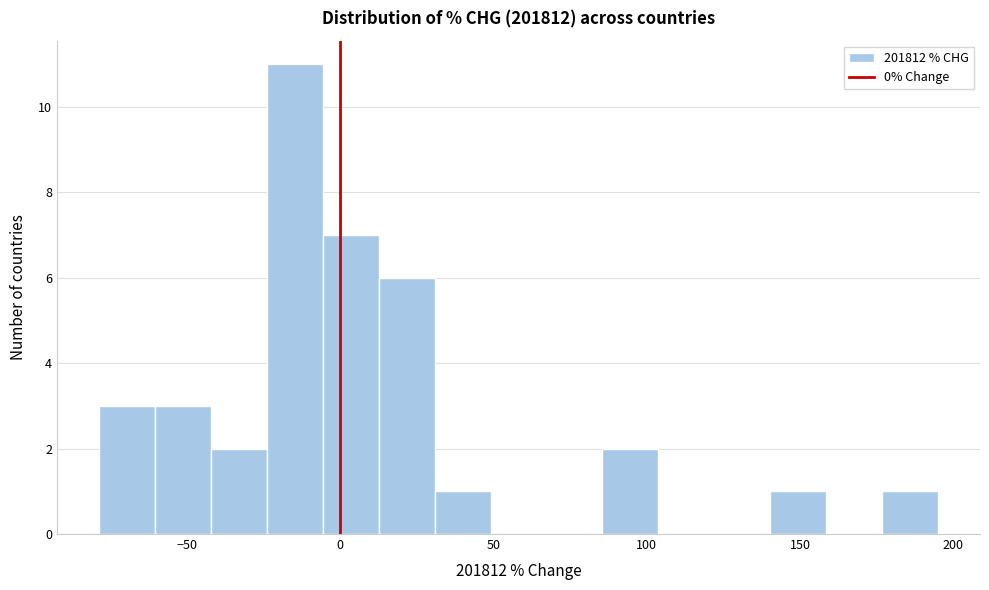

Around what value on the x-axis is the tallest bar? Give the approximate position of its centre, as read against the axis.

-15